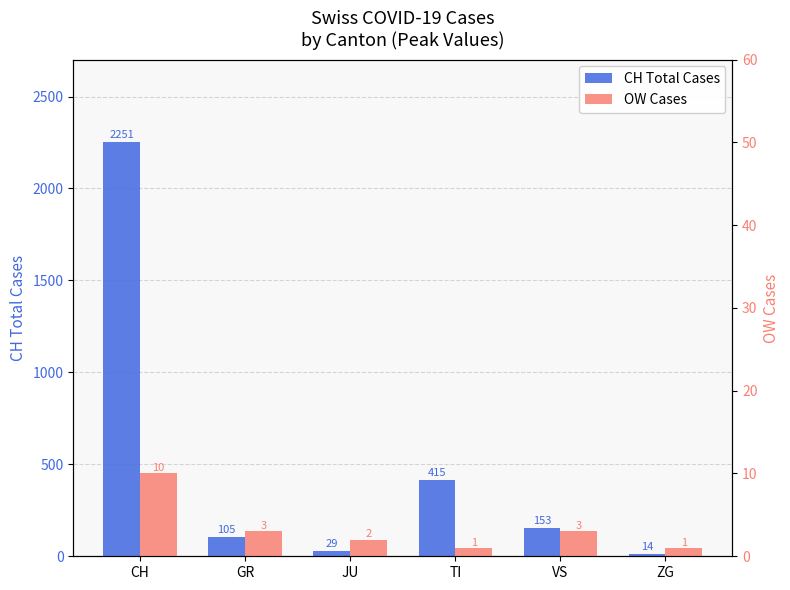

Where is CH Total Cases nearest to the value 1132?

TI